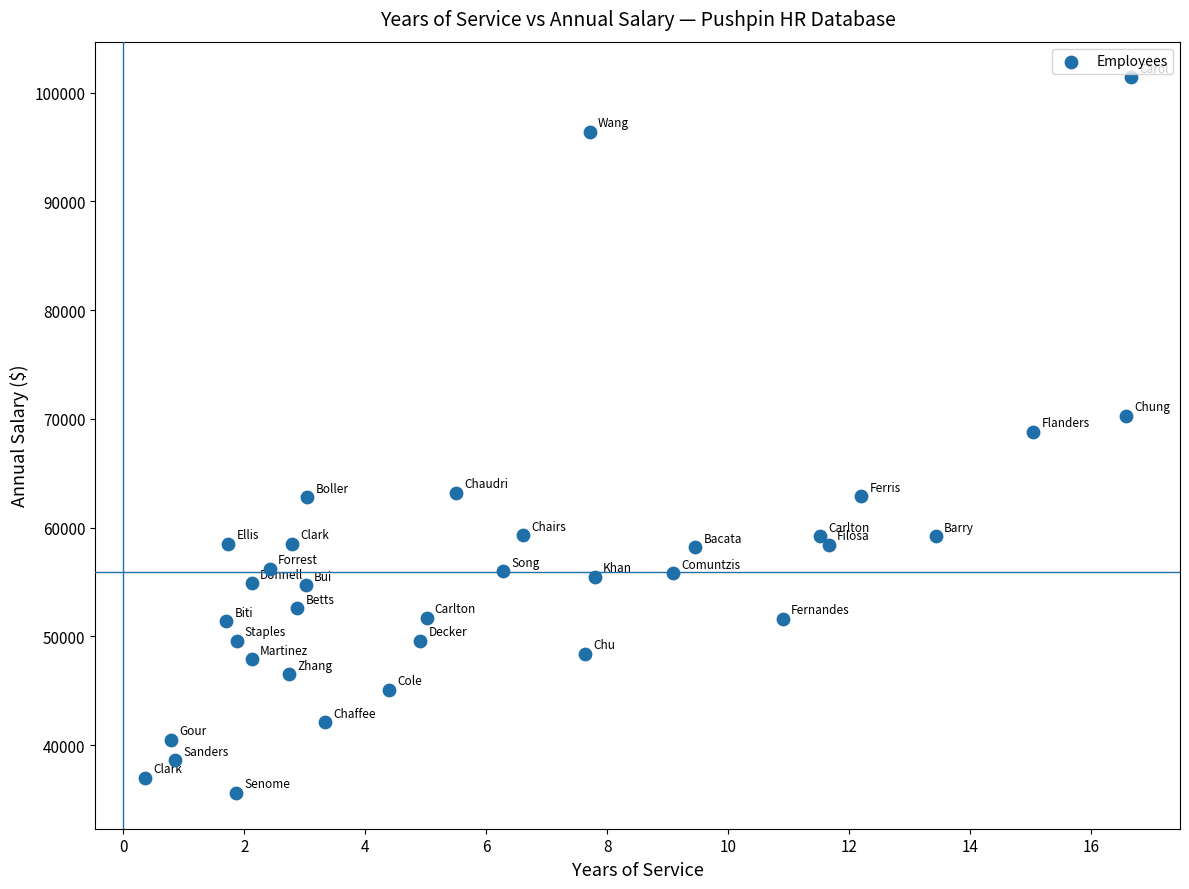

What is the range of Y values (max minus min)?

65800